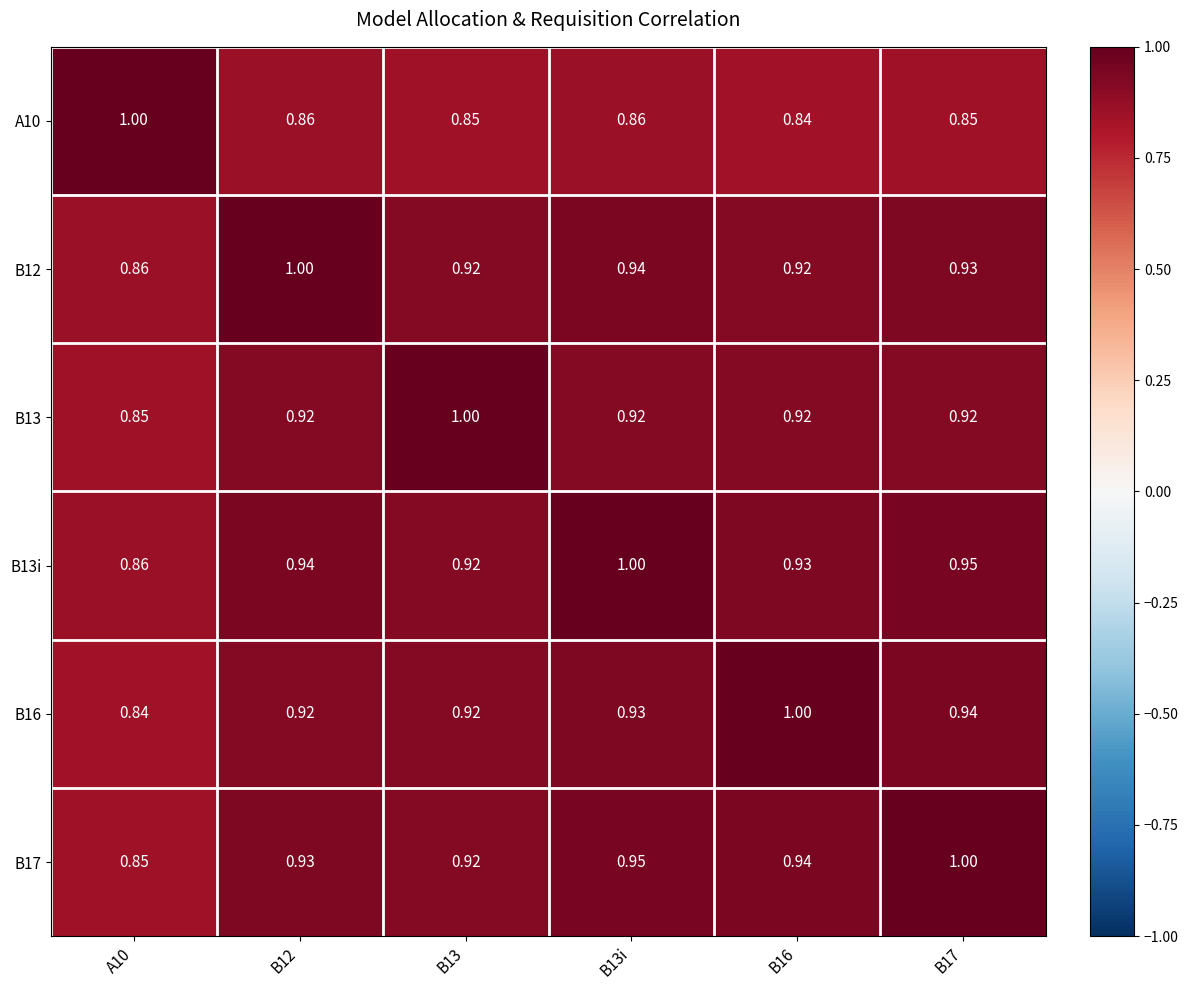

Is the value of A10 at B13 greater than the value of B16 at B17?

No